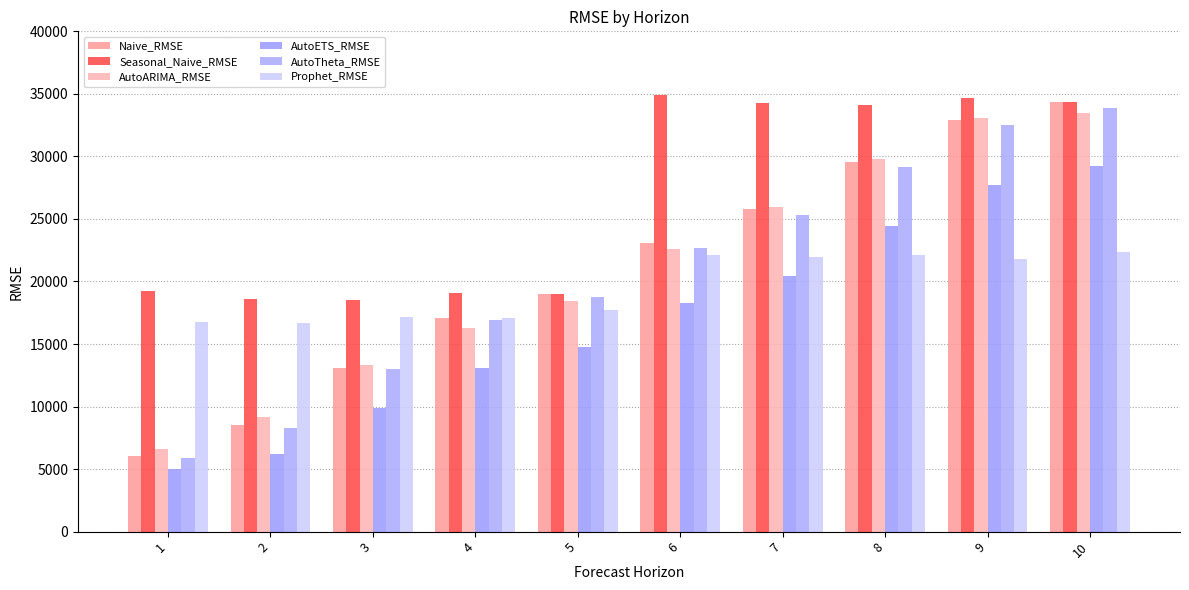

How many data points does each series have?

10